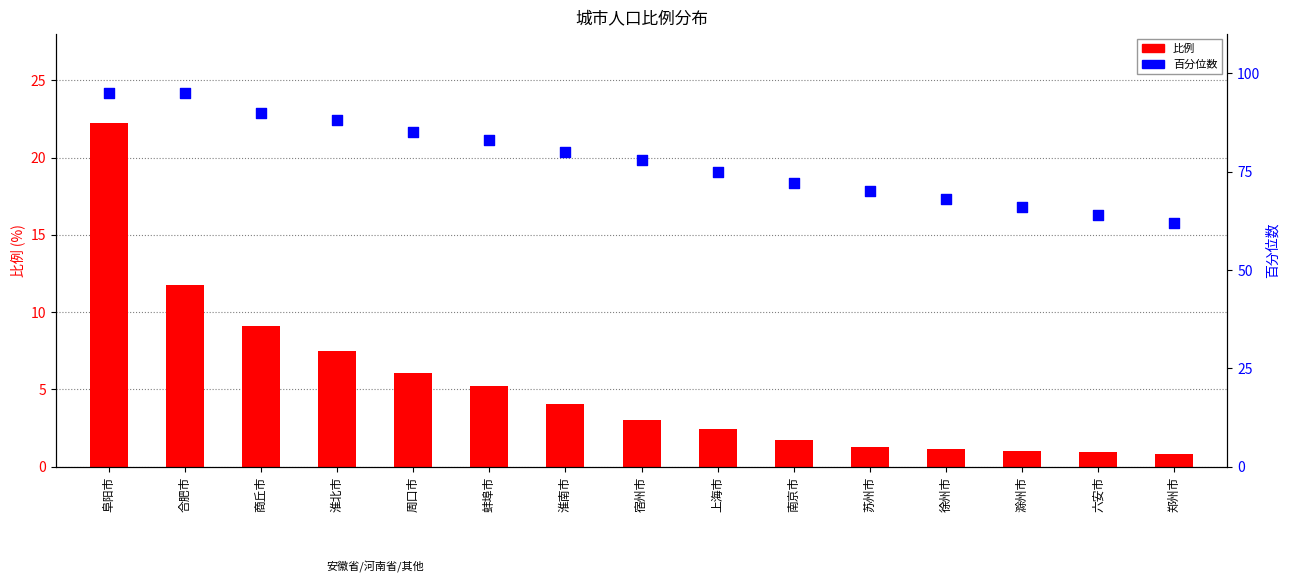

Which series has the largest Y range (max minus min)?

百分位数